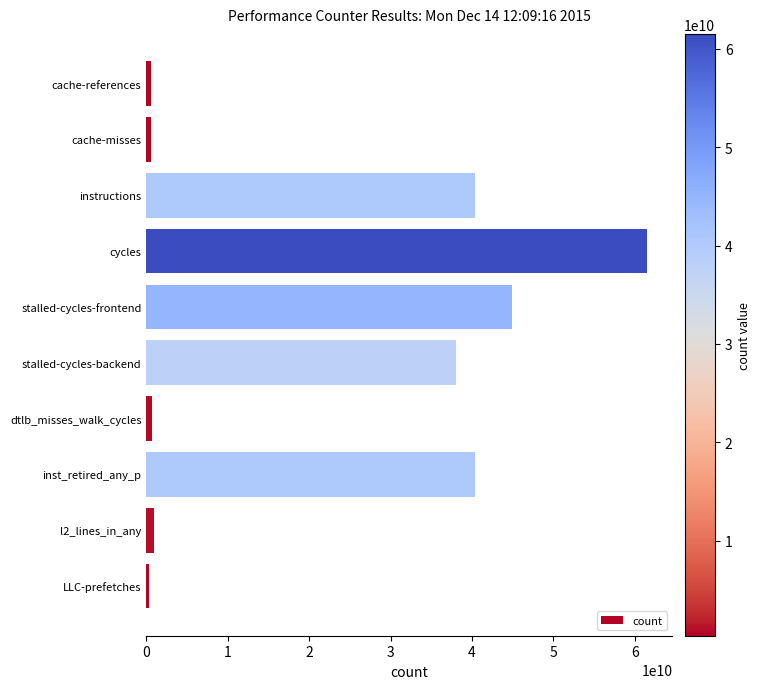

Between cycles and dtlb_misses_walk_cycles, which is larger?

cycles